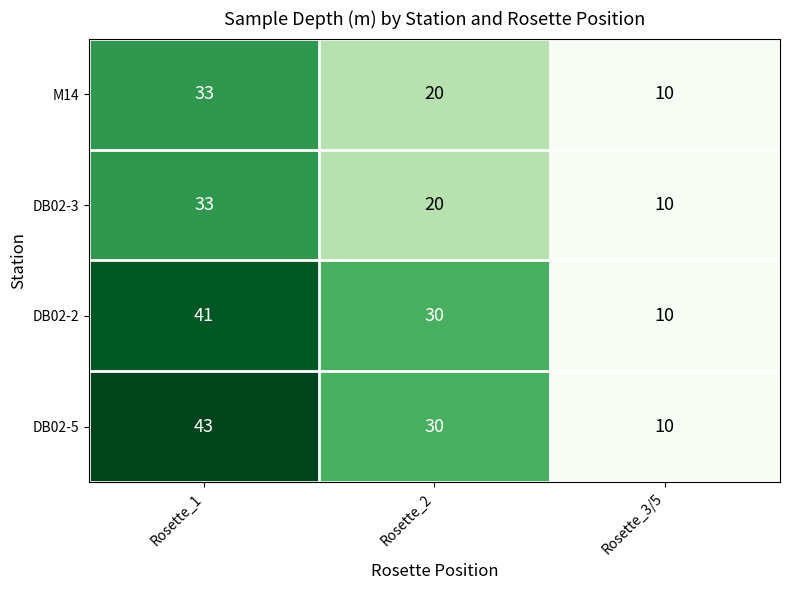

What is the difference between the second highest and minimum values in the DB02-3 series?

10